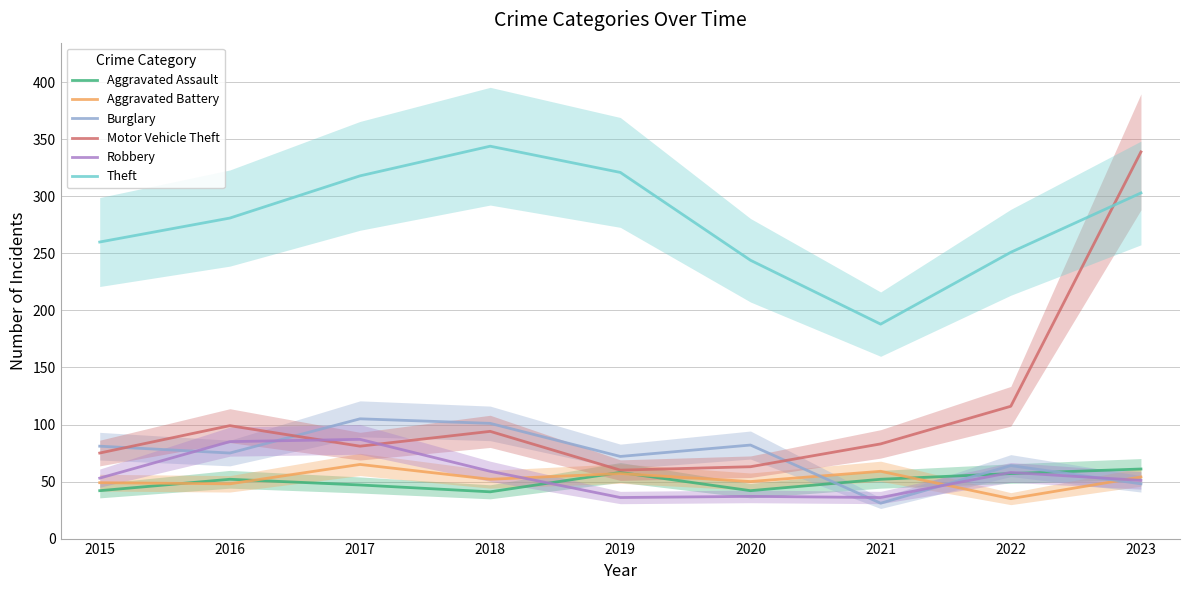

What is the approximate value of Theft at 2018, to the nearest 10?

340